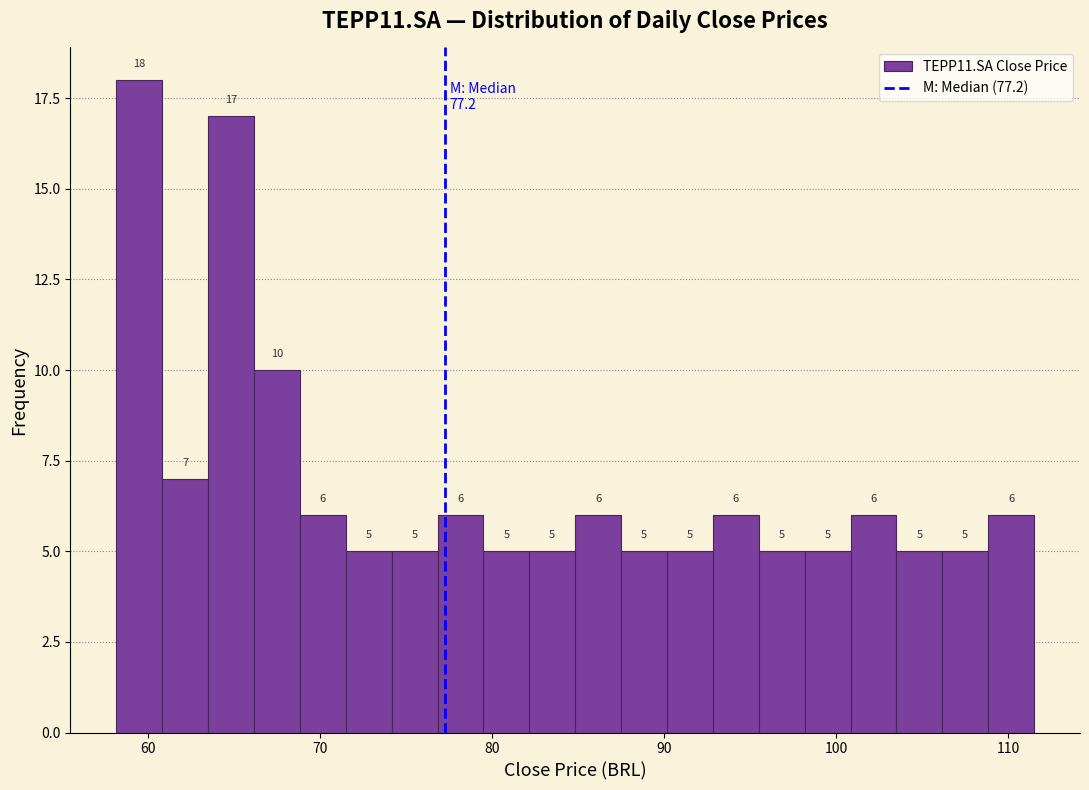

Around what value on the x-axis is the tallest bar? Give the approximate position of its centre, as read against the axis.

60